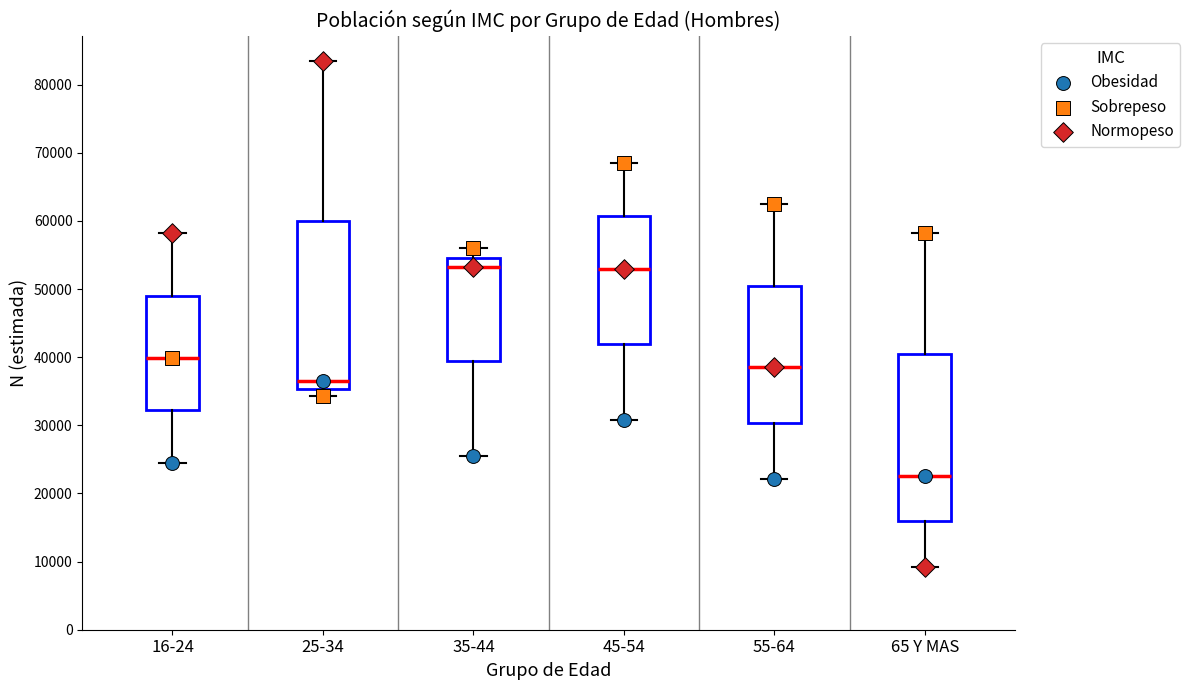

Where is the upper edge of the box for 65 Y MAS on the y-axis? The values are not printed on the chart, so give them approximately, as read against the axis.

40000